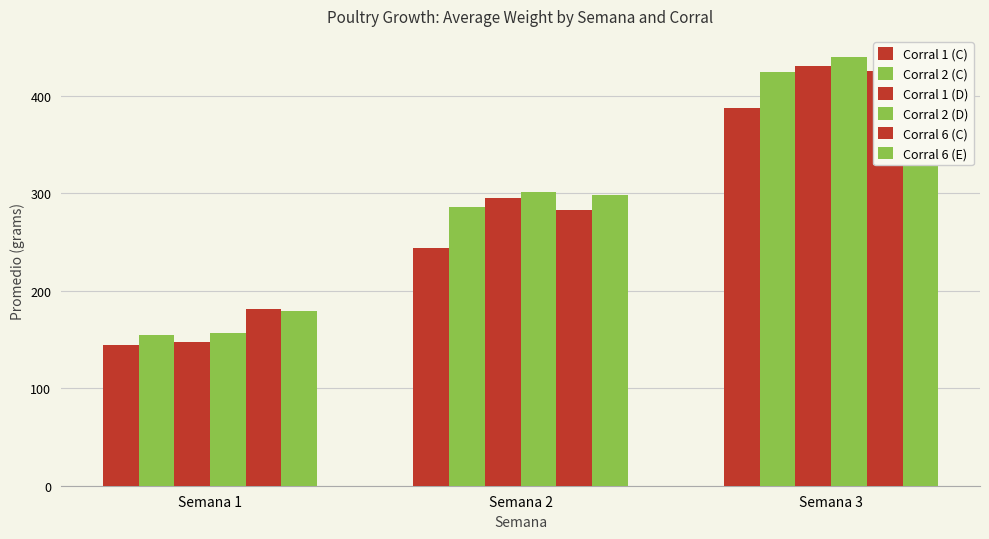

Reading left to right, extract all data points from this chart.

Corral 1 (C): Semana 1=144.4	Semana 2=244.1	Semana 3=387.8
Corral 2 (C): Semana 1=155.0	Semana 2=286.4	Semana 3=425.1
Corral 1 (D): Semana 1=147.1	Semana 2=295.3	Semana 3=431.1
Corral 2 (D): Semana 1=156.4	Semana 2=301.1	Semana 3=439.8
Corral 6 (C): Semana 1=181.8	Semana 2=283.0	Semana 3=425.6
Corral 6 (E): Semana 1=179.7	Semana 2=298.1	Semana 3=429.1